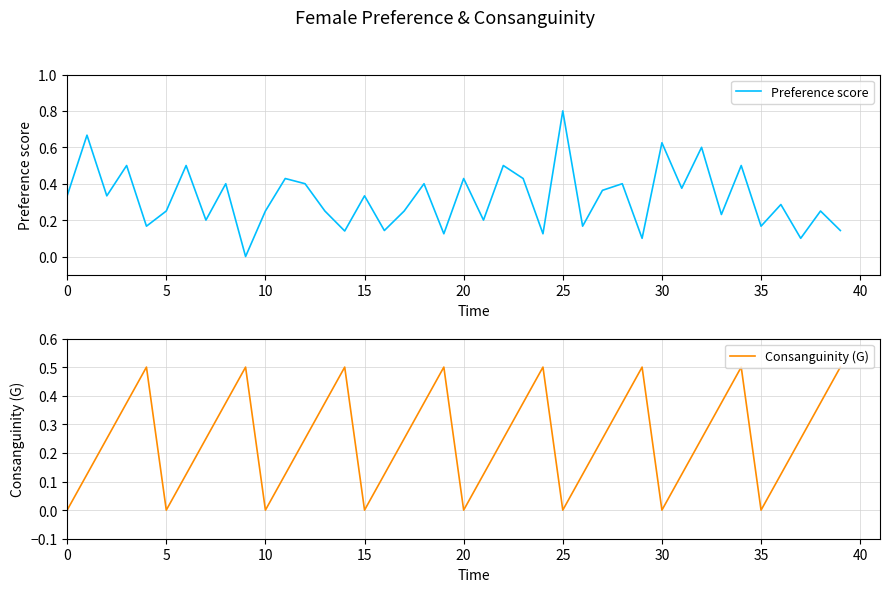

True or false: Preference score has a value of 0.1 at 24.

False